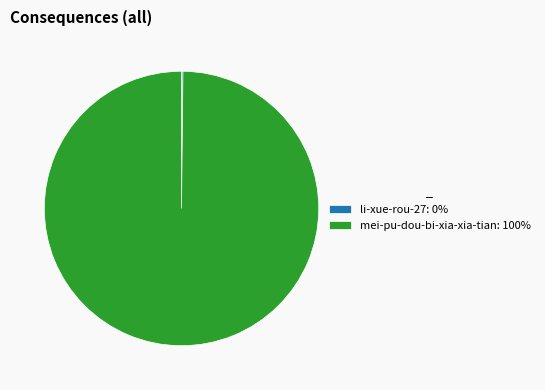

Does any single category account for the majority?

Yes